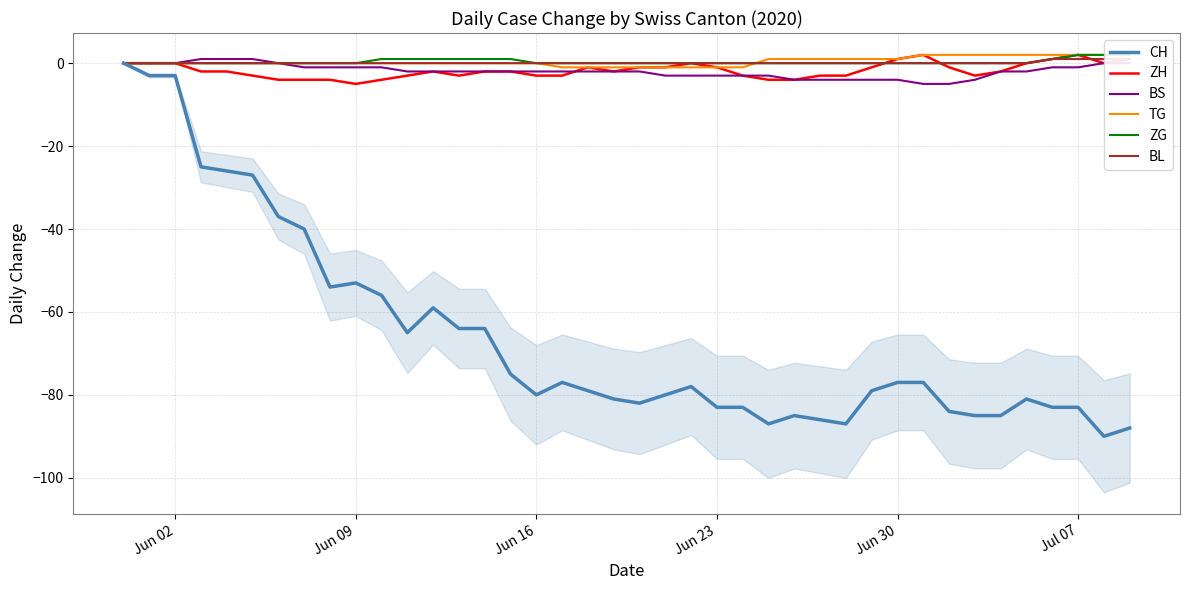

How many lines are shown in the chart?

6